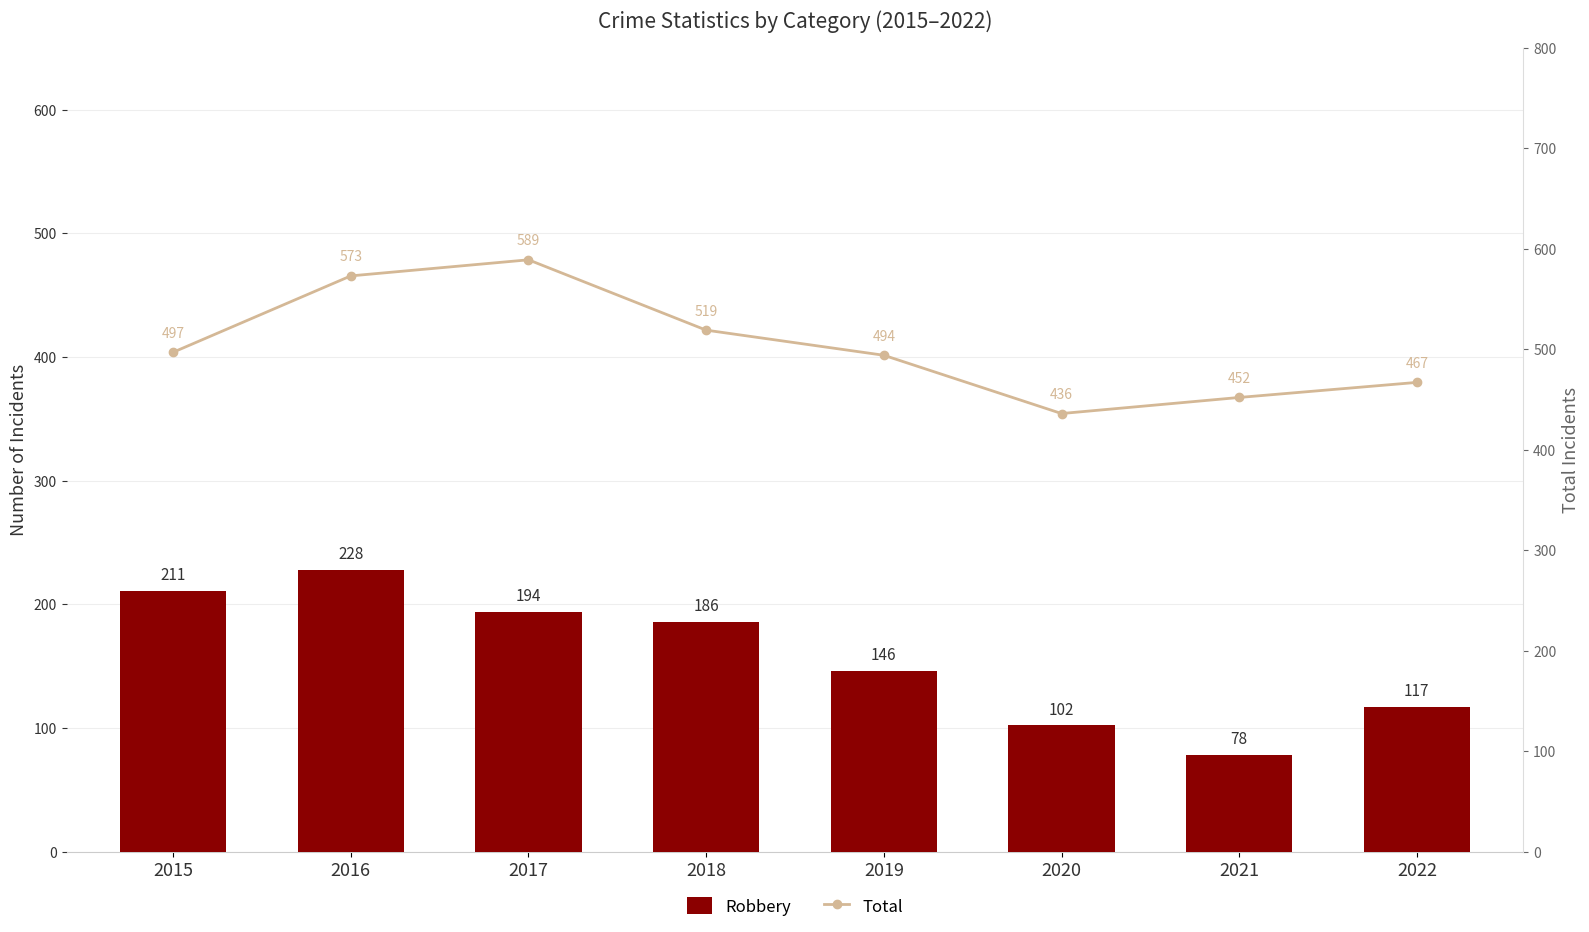

What is the difference between the maximum and second lowest values in the Total series?

137